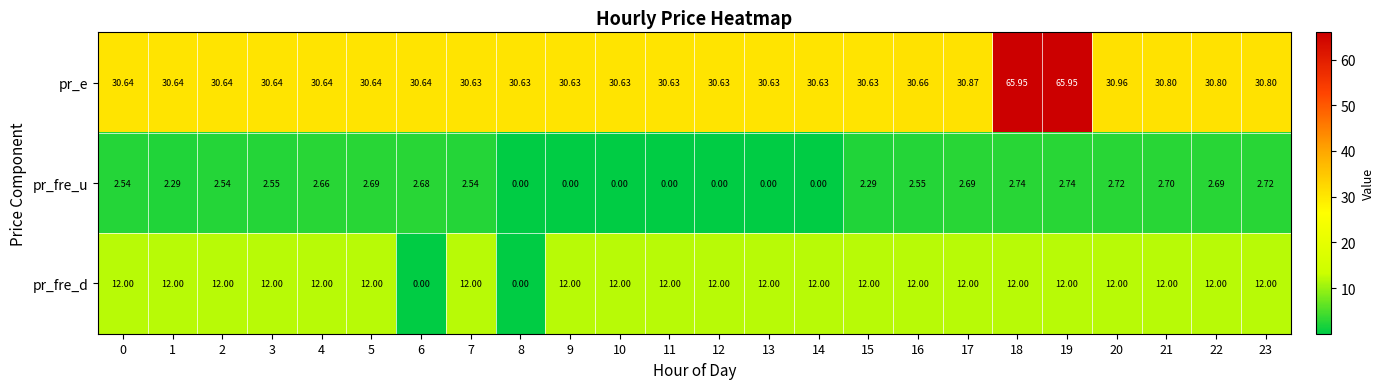

Which series changed the most between 6 and 16?

pr_fre_d